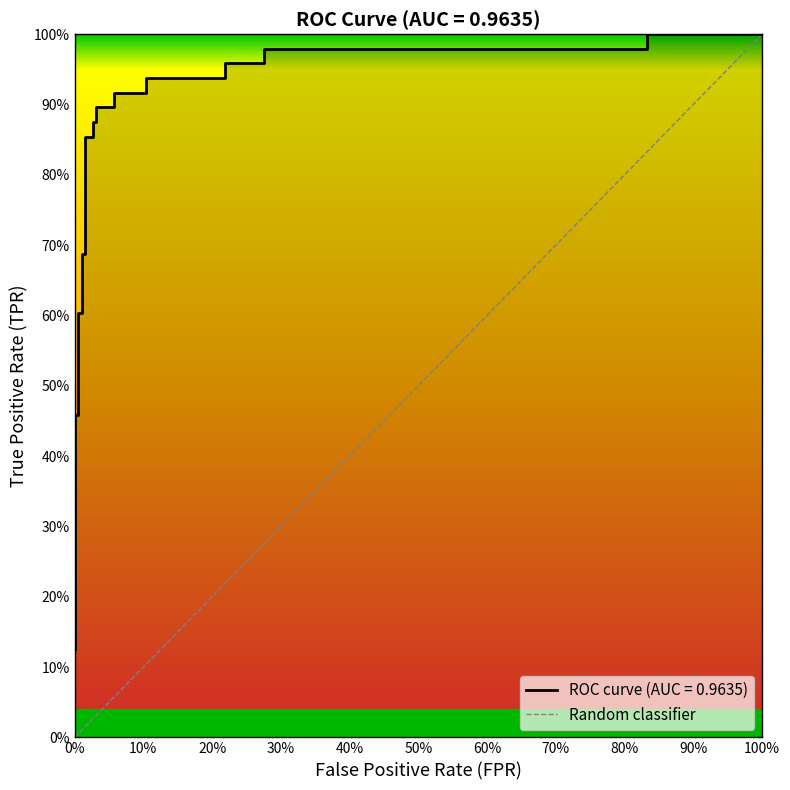

True or false: the data shows 0.4 at 14.

False